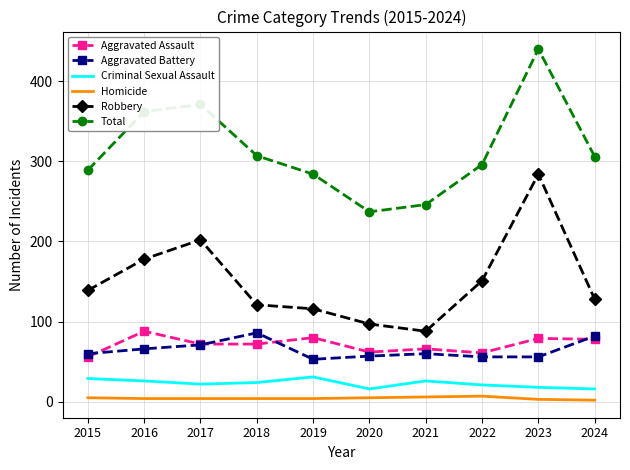

Which category has the highest value in the Total series?

2023